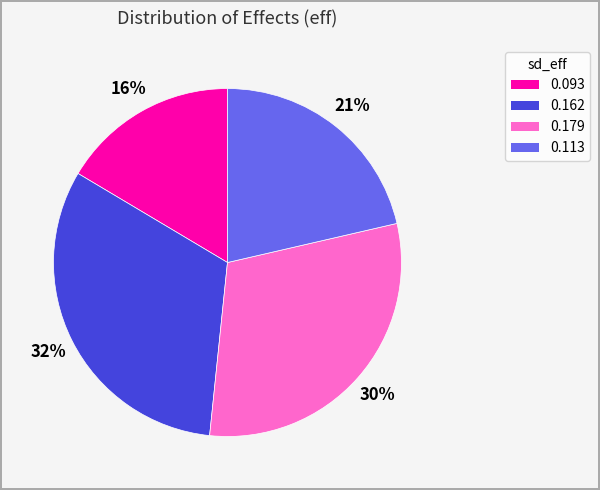

To the nearest percent, what is the average slice percentage?

25%